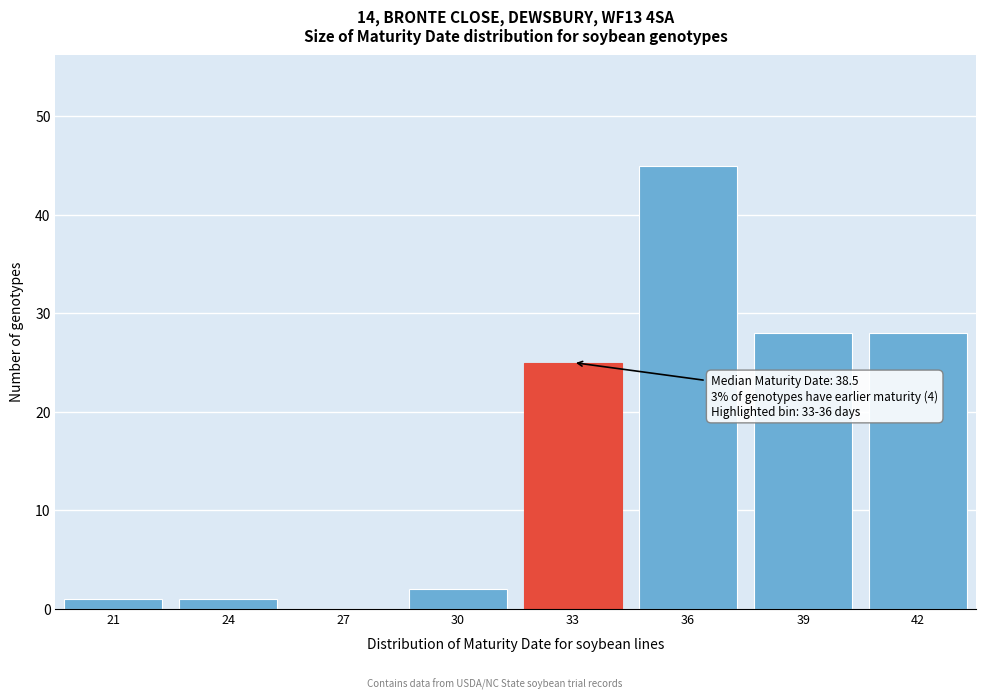

Reading left to right, list all the values displayed in this chart.

21=1	24=1	27=0	30=2	33=25	36=45	39=28	42=28